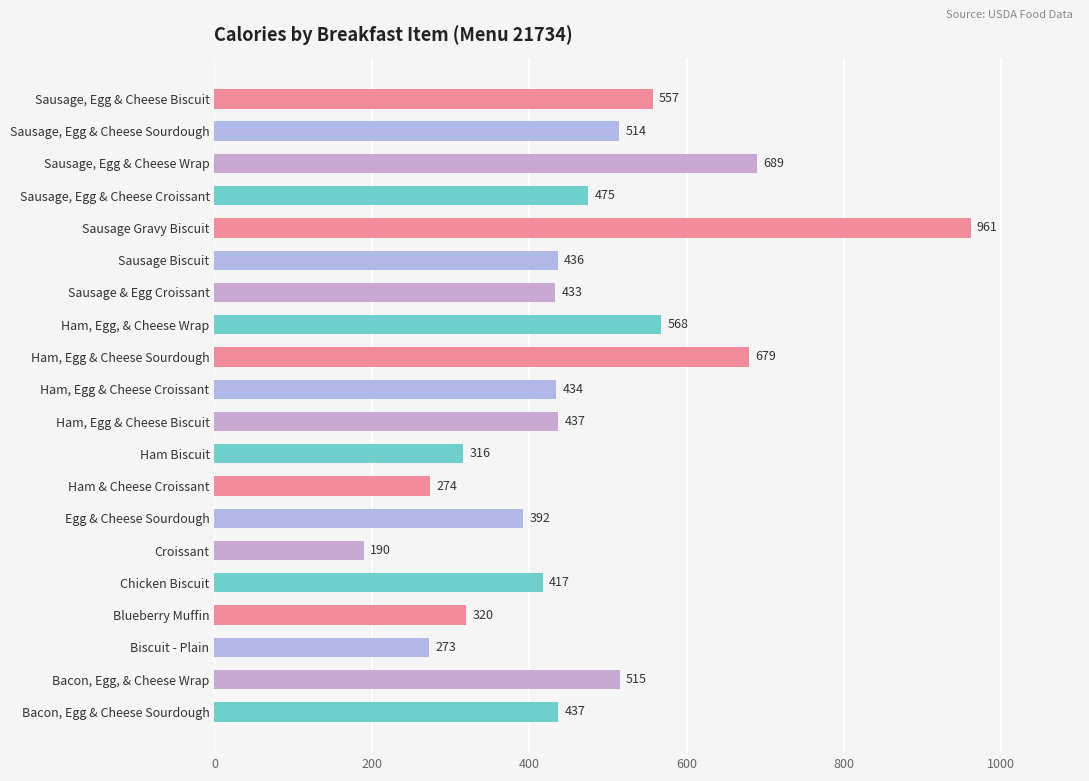

Read the value at Ham, Egg & Cheese Sourdough, to the nearest 10.

680